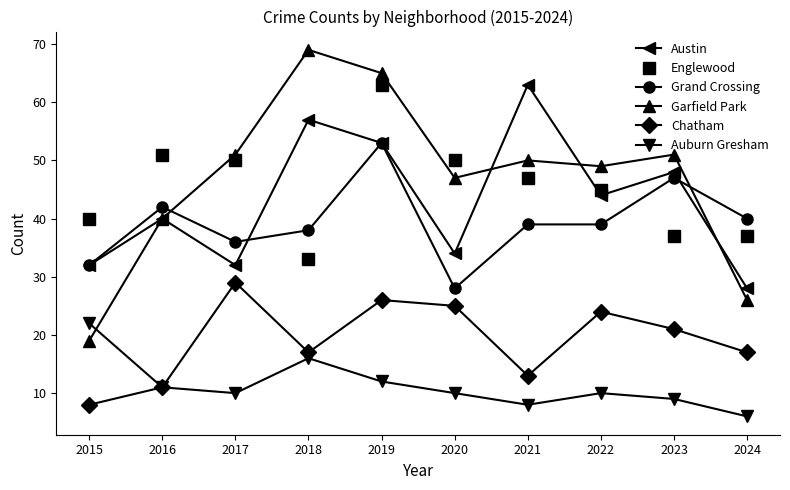

Is it true that Chatham equals 16 at 2016?

False